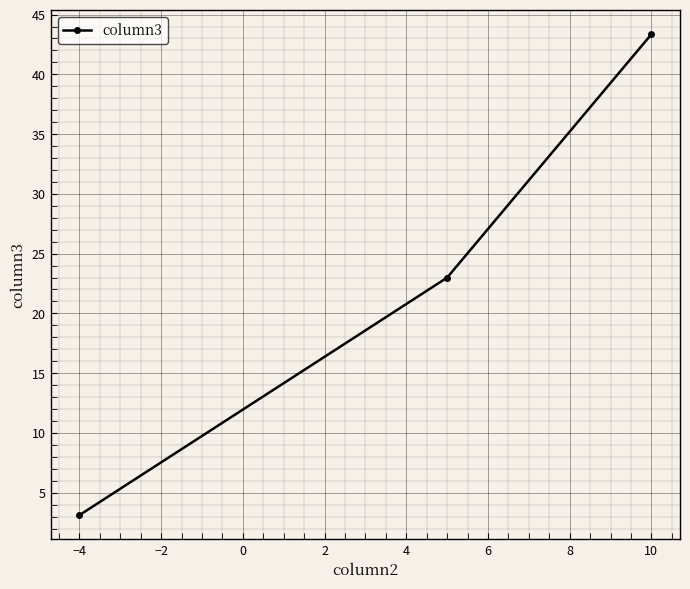

How many lines are shown in the chart?

1